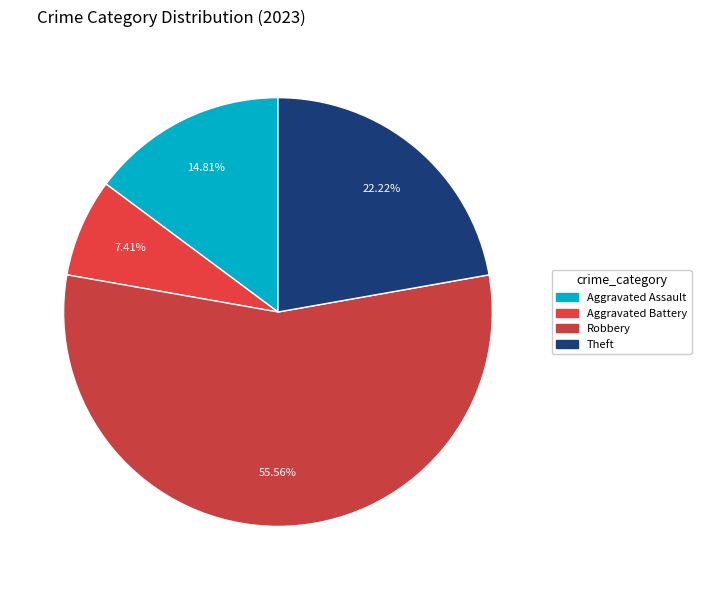

To the nearest percent, what percentage of the pie is Aggravated Assault?

15%